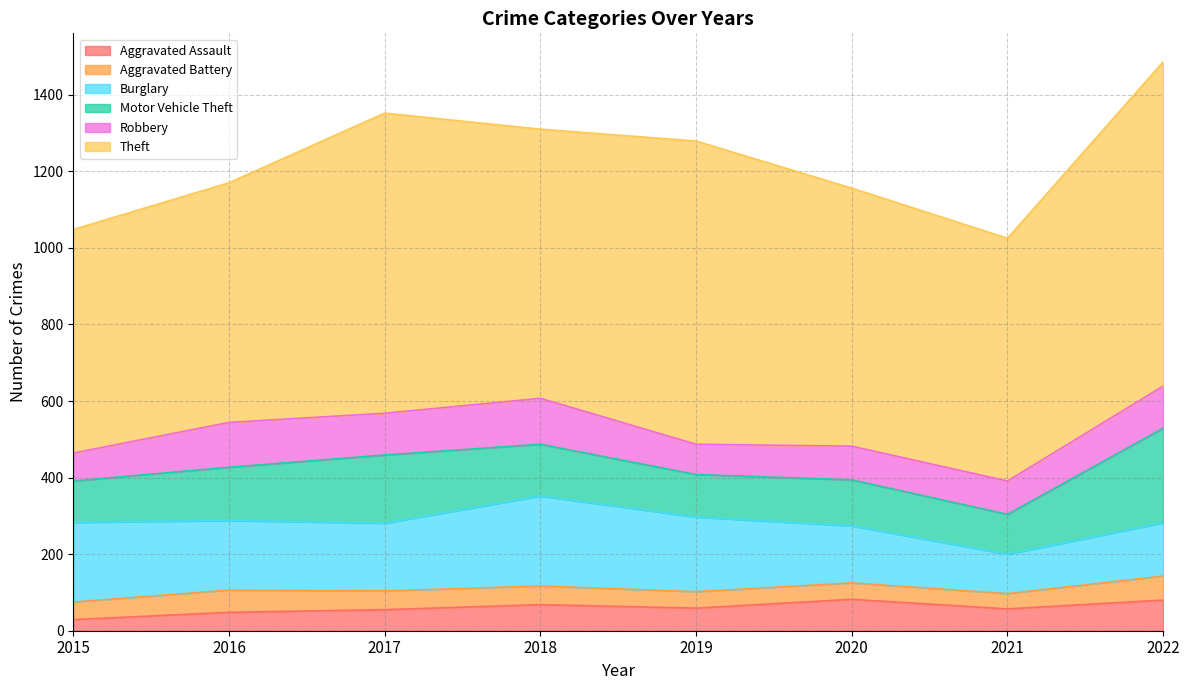

Reading left to right, extract all data points from this chart.

Aggravated Assault: 29	48	55	68	59	82	57	80
Aggravated Battery: 46	58	49	49	43	43	40	63
Burglary: 208	182	177	235	195	149	103	139
Motor Vehicle Theft: 108	139	178	135	111	120	104	247
Robbery: 73	117	109	120	79	88	87	110
Theft: 584	626	784	703	792	674	634	847